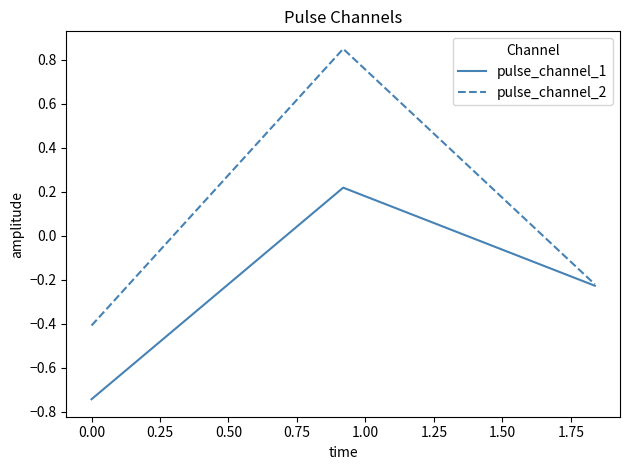

List the series in order of their peak value, highest first.

pulse_channel_2, pulse_channel_1